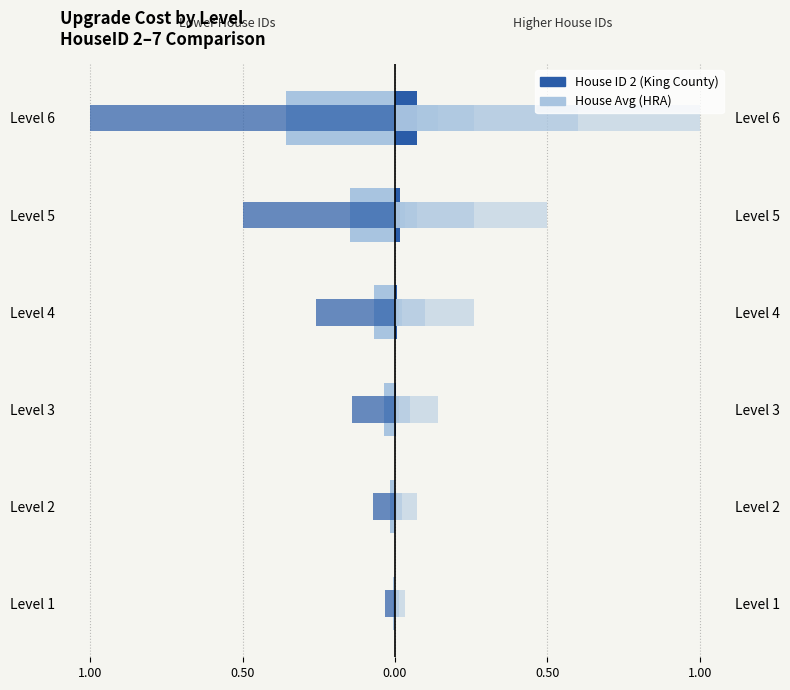

The value of House Avg (HRA) at Level 1 is -0.0. True or false?

True